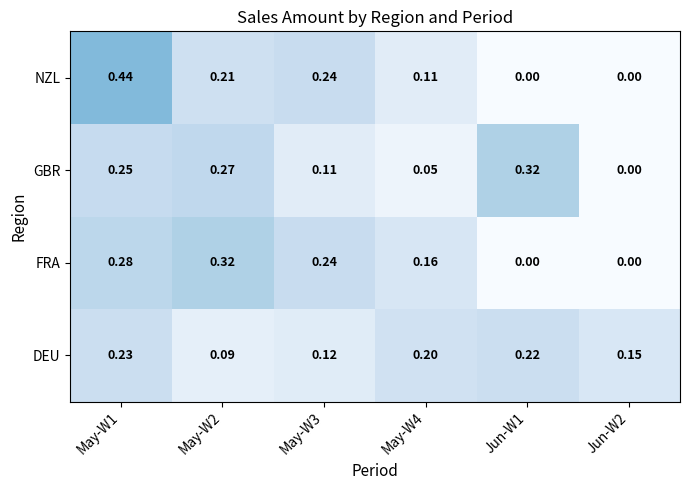

Rank the series at May-W1 from highest to lowest value.

NZL, FRA, GBR, DEU